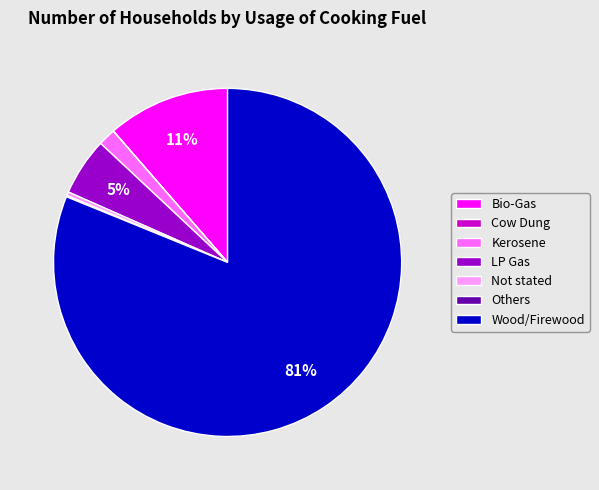

What is the largest slice in the pie chart?

Wood/Firewood